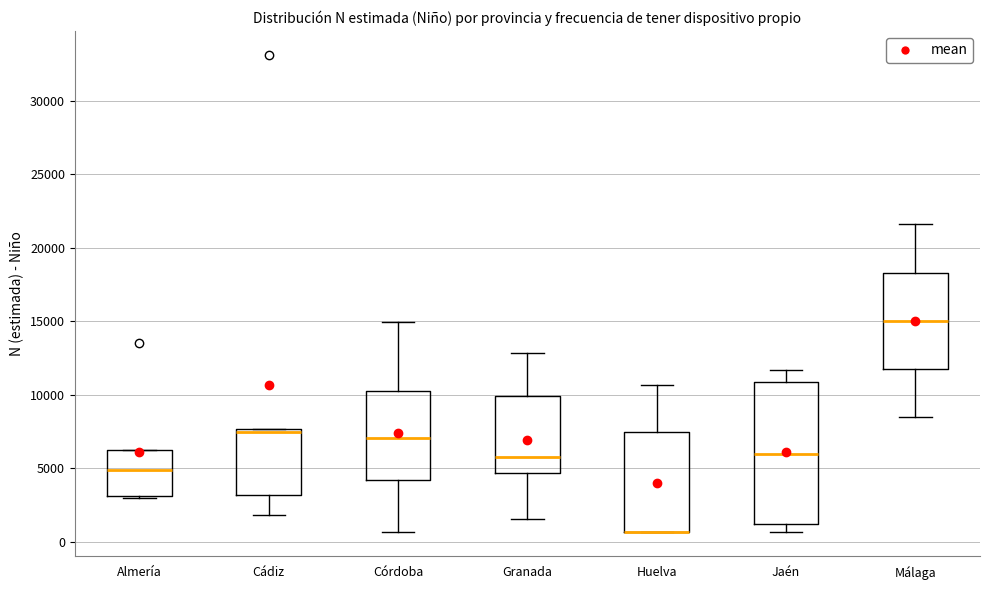

Reading left to right, transcribe this box plot: for each box, give where its median line is, the range the box spans, and where its two whiskers end, as read against the y-axis. The values are not printed on the chart, so give them approximately, as read against the axis.

Almería: median 5000, box 3000 to 6000, whiskers 3000 to 6000
Cádiz: median 7500 (just below the box's upper edge), box 3000 to 7500, whiskers 2000 to 7500
Córdoba: median 7000, box 4000 to 10500, whiskers 500 to 15000
Granada: median 6000, box 4500 to 10000, whiskers 1500 to 13000
Huelva: median 500 (drawn on the box's lower edge), box 500 to 7500, whiskers 500 to 10500
Jaén: median 6000, box 1000 to 11000, whiskers 500 to 11500
Málaga: median 15000, box 12000 to 18500, whiskers 8500 to 21500